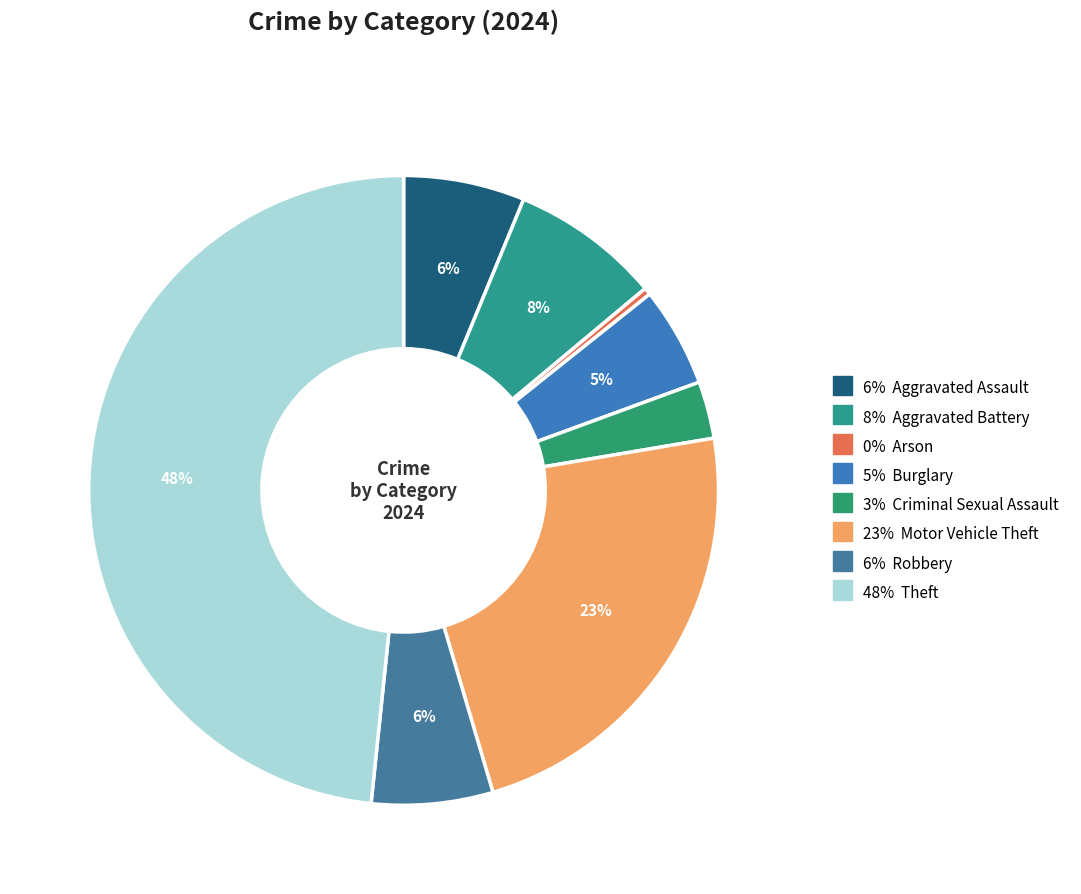

Count the number of slices in the pie.

8